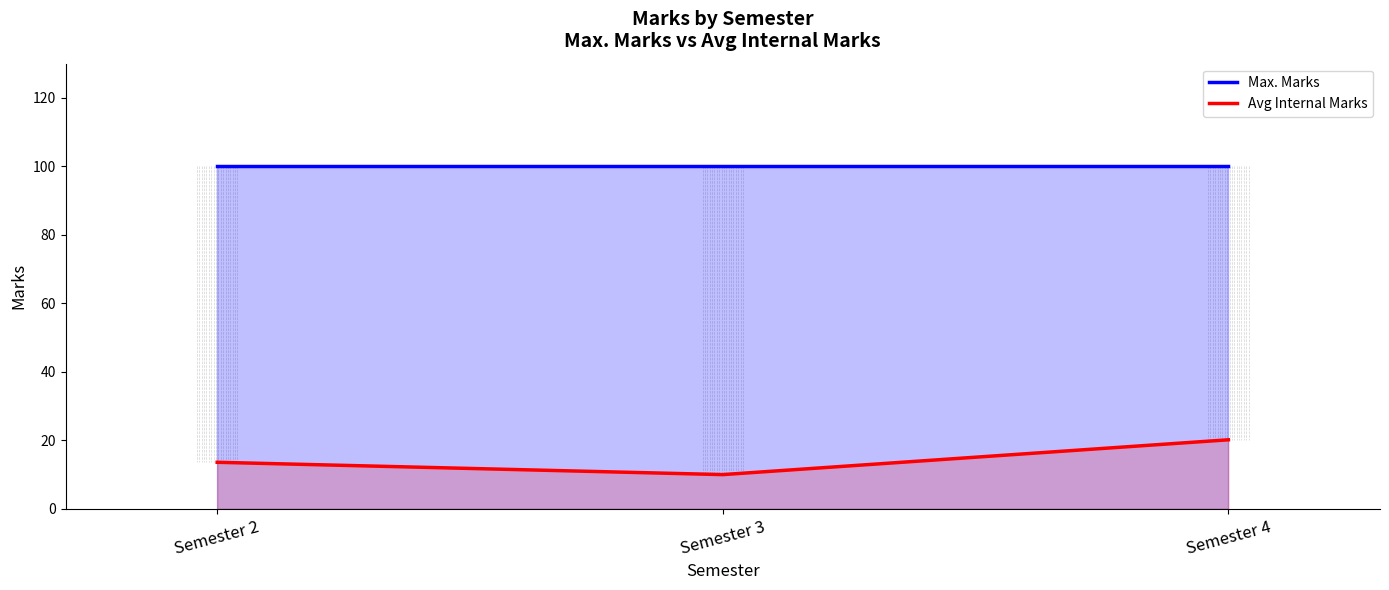

Reading right to left, list all the values displayed in this chart.

Max. Marks: Semester 4=100.0	Semester 3=100.0	Semester 2=100.0
Avg Internal Marks: Semester 4=20.2	Semester 3=10.0	Semester 2=13.6